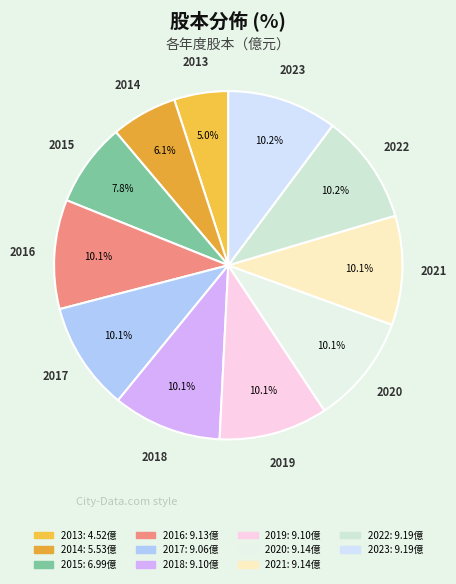

True or false: 2021 accounts for 19% of the total.

False